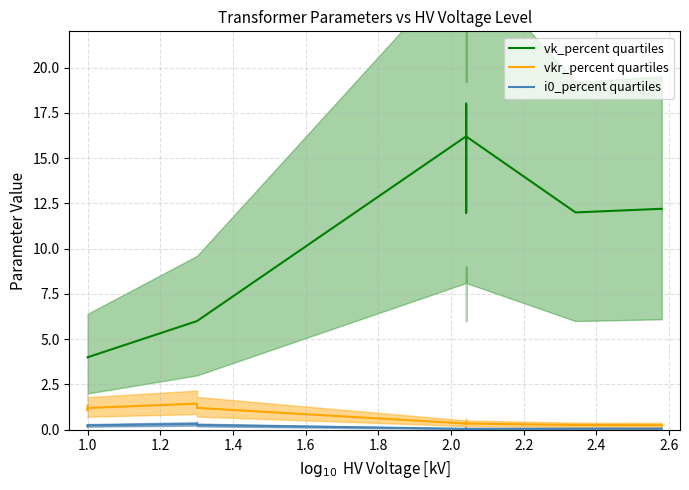

True or false: i0_percent quartiles and vk_percent quartiles intersect in this chart.

False